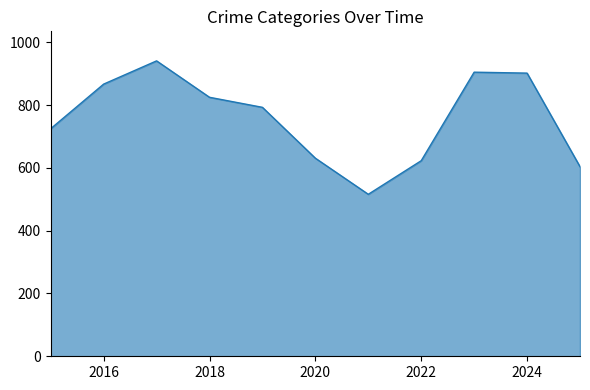

What is the minimum value shown in the chart?

516